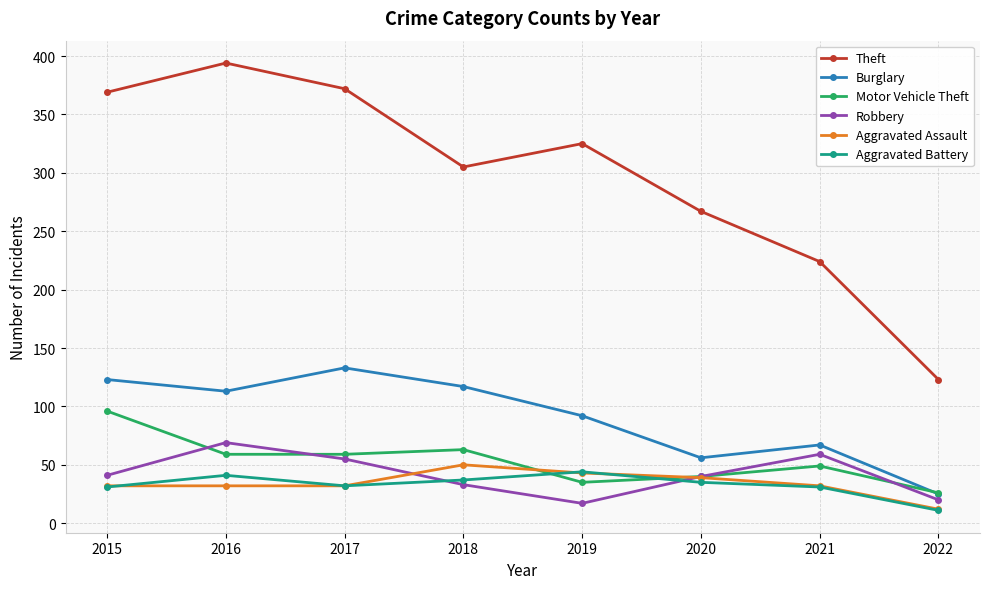

Which category has the lowest value across all series?

2022